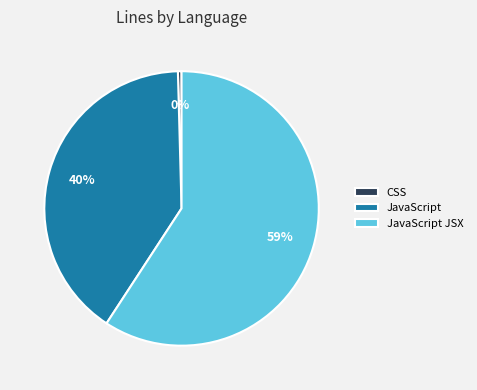

Rank the categories by value from lowest to highest.

CSS, JavaScript, JavaScript JSX